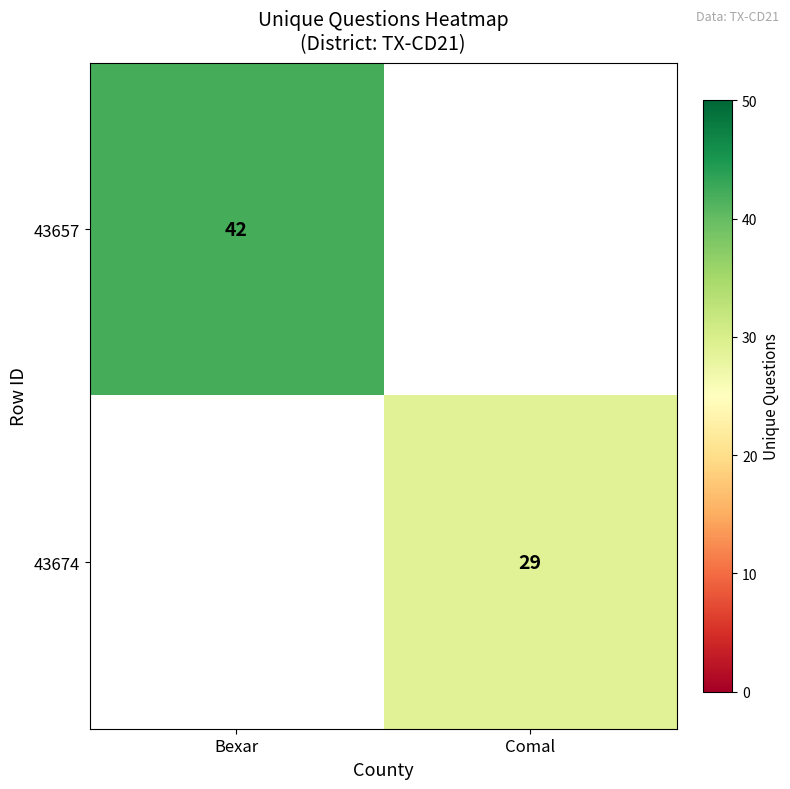

True or false: 43674 has a value of 50 at Comal.

False